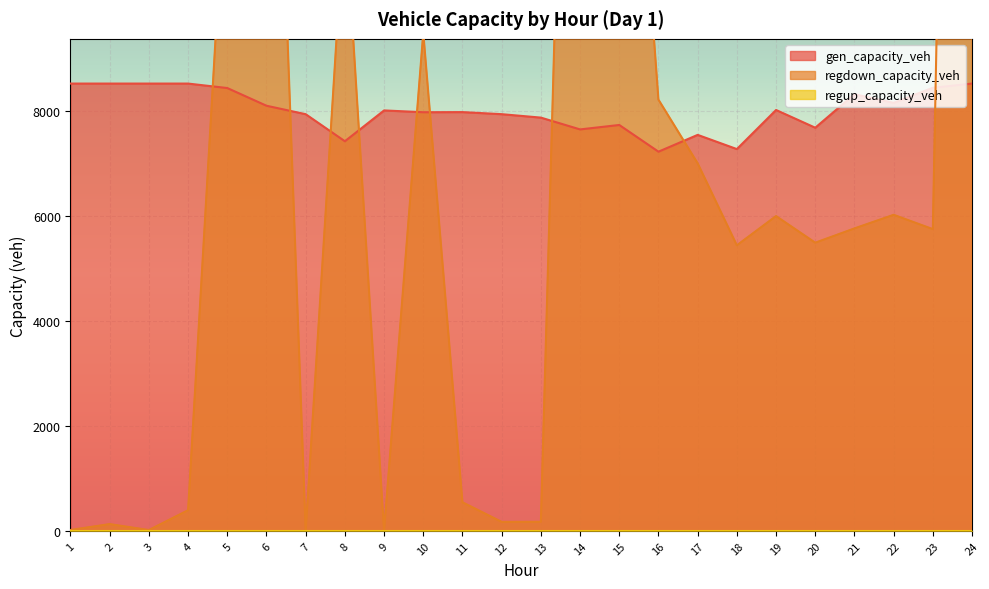

What is the highest value of the gen_capacity_veh series?

8514.0